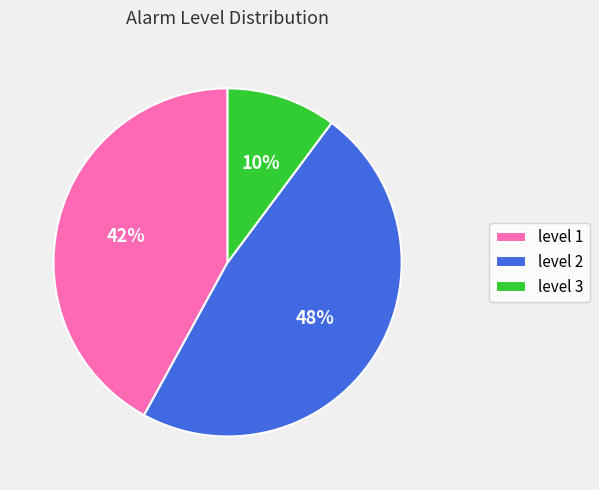

What percentage is the level 1 slice, to the nearest percent?

42%